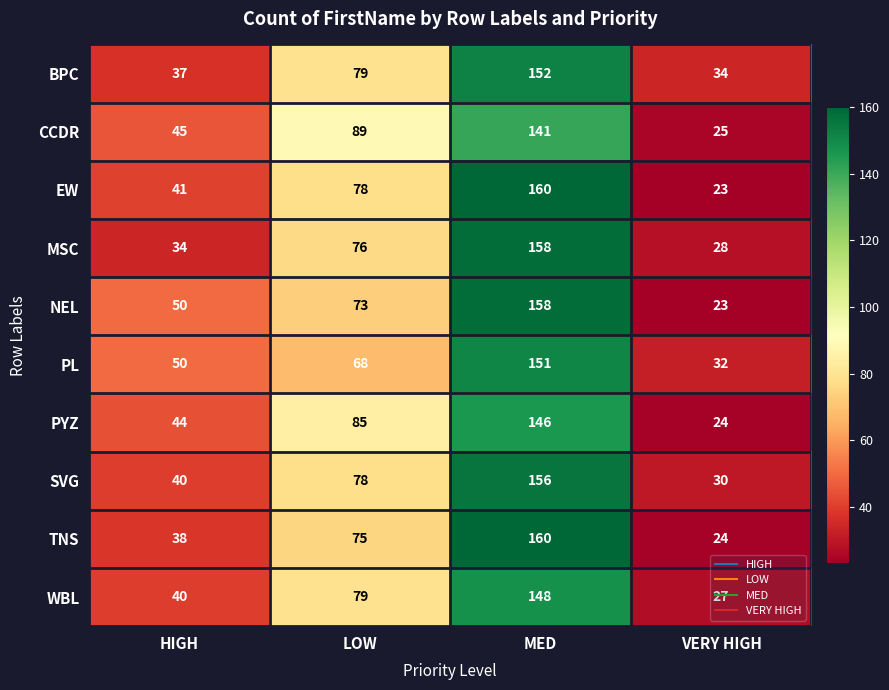

Count the CCDR values in the range 45 to 141.

3